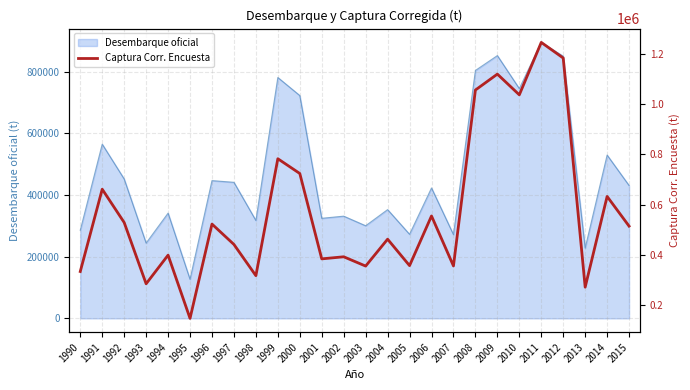

Reading left to right, list all the values displayed in this chart.

334621	661473	529306	285842	399600	148383	523049	442031	318051	782566	723910	384812	393088	356200	462998	357983	555222	356745	1055509	1118732	1036415	1244717	1182586	272373	632797	514847